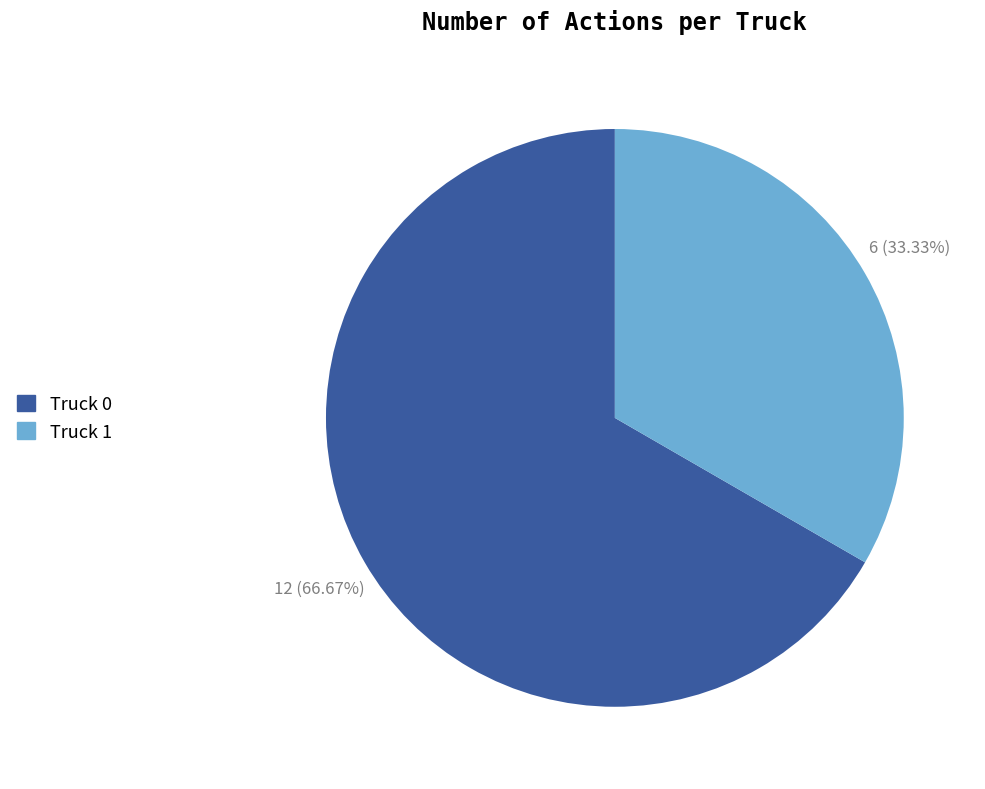

Rank the categories by value from lowest to highest.

Truck 1, Truck 0